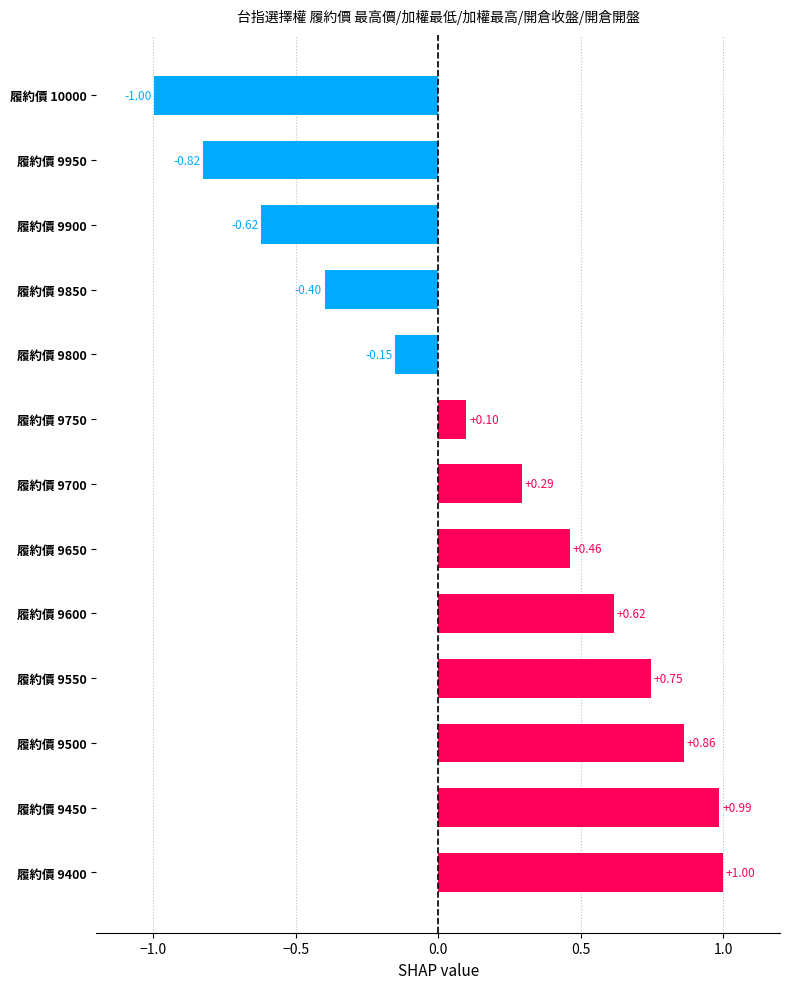

What is the difference between the maximum and minimum values?

2.0